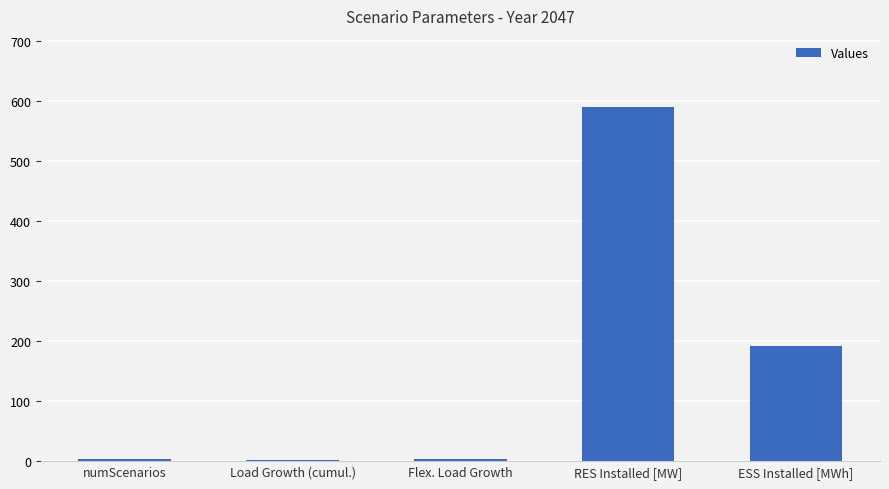

Is it true that the value at RES Installed [MW] is 590.0?

True